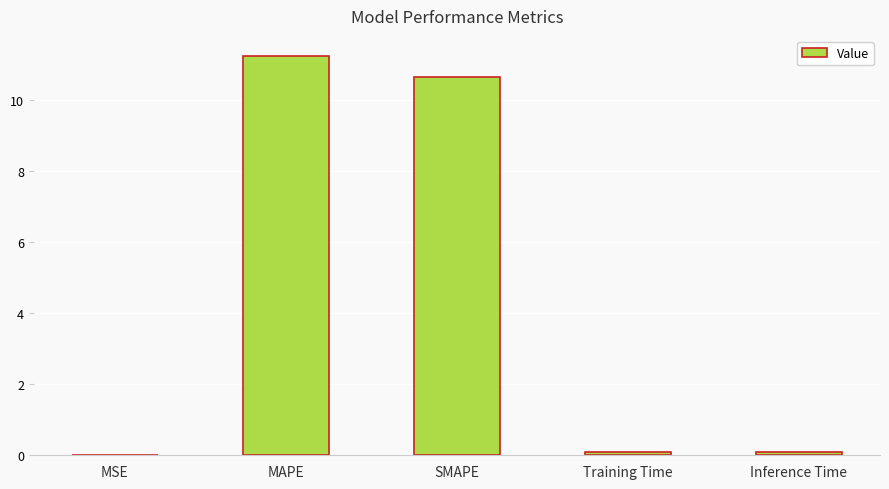

What is the greatest value displayed?

11.2